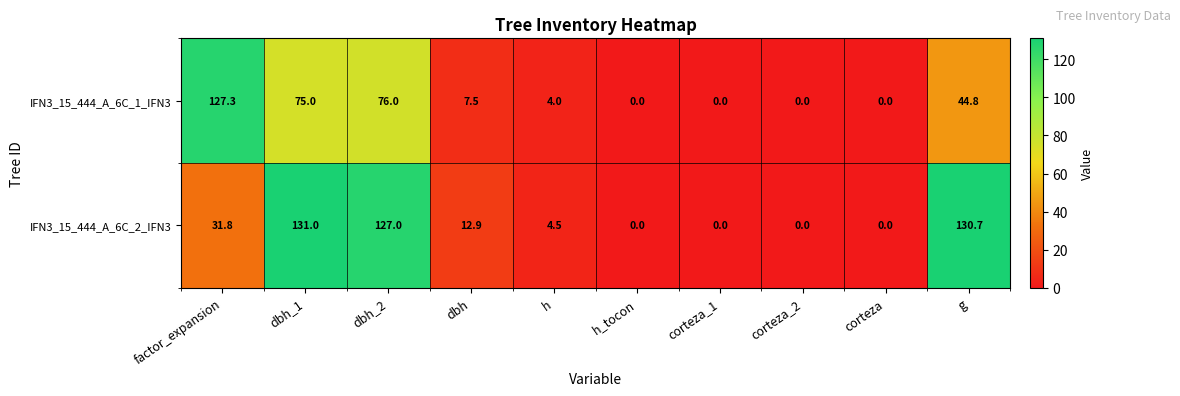

Reading right to left, extract all data points from this chart.

IFN3_15_444_A_6C_1_IFN3: 44.8	0.0	0.0	0.0	0.0	4.0	7.5	76.0	75.0	127.3
IFN3_15_444_A_6C_2_IFN3: 130.7	0.0	0.0	0.0	0.0	4.5	12.9	127.0	131.0	31.8